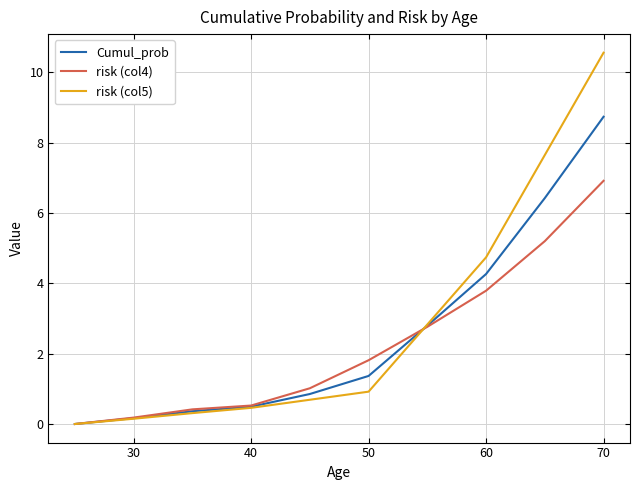

Which series has the widest spread of values?

risk (col5)